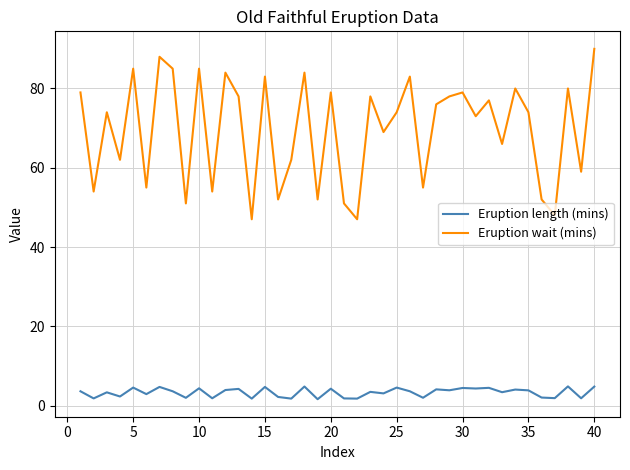

What is the maximum value shown in the chart?

90.0